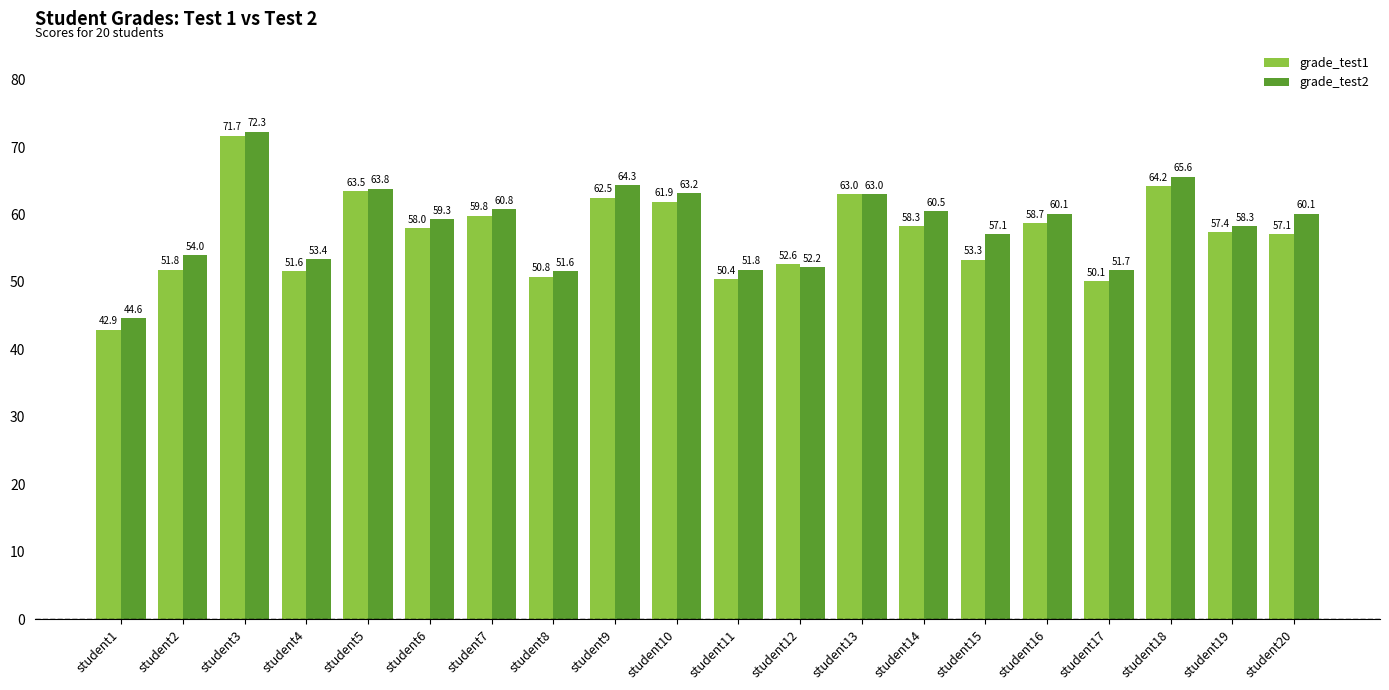

Reading left to right, transcribe all the data shown in this chart.

grade_test1: 42.9	51.8	71.7	51.6	63.5	58.0	59.8	50.8	62.5	61.9	50.4	52.6	63.0	58.3	53.3	58.7	50.1	64.2	57.4	57.1
grade_test2: 44.6	54.0	72.3	53.4	63.8	59.3	60.8	51.6	64.3	63.2	51.8	52.2	63.0	60.5	57.1	60.1	51.7	65.6	58.3	60.1